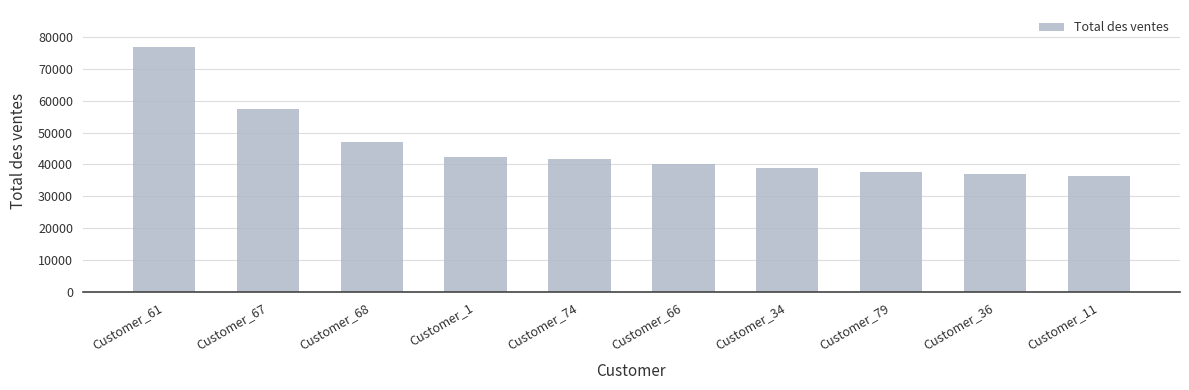

Reading left to right, list all the values displayed in this chart.

Customer_61=76897.1	Customer_67=57356.3	Customer_68=46945.8	Customer_1=42222.3	Customer_74=41782.1	Customer_66=40086.2	Customer_34=38921.8	Customer_79=37586.8	Customer_36=36990.7	Customer_11=36487.1